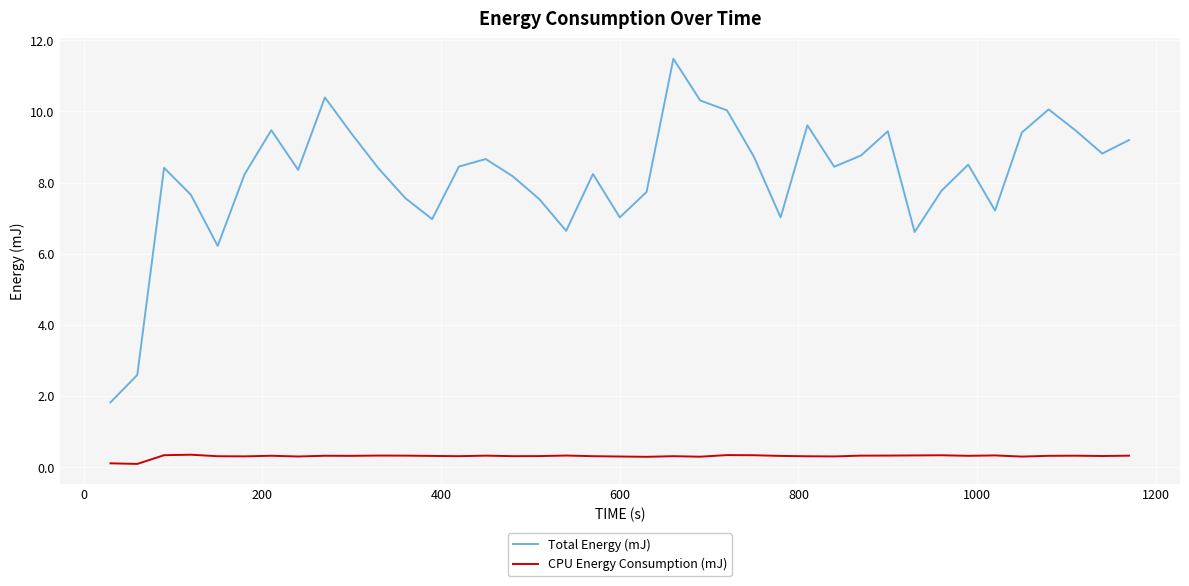

Is this an area chart (filled region under the line)?

No